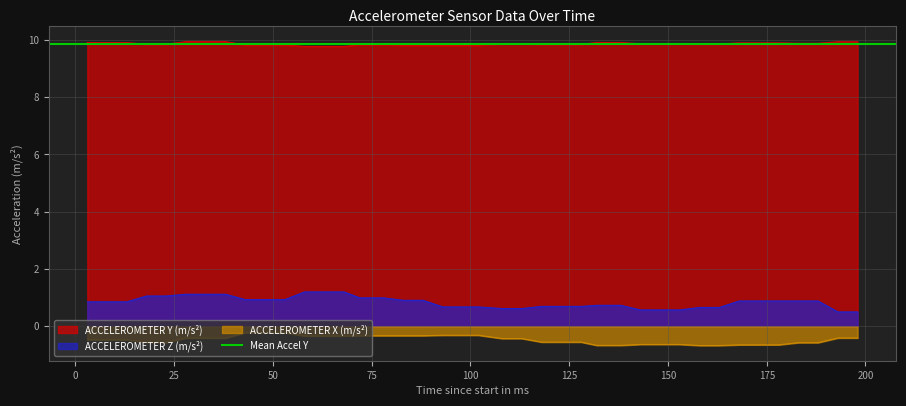

True or false: ACCELEROMETER Z (m/s²) and ACCELEROMETER Y (m/s²) intersect in this chart.

False